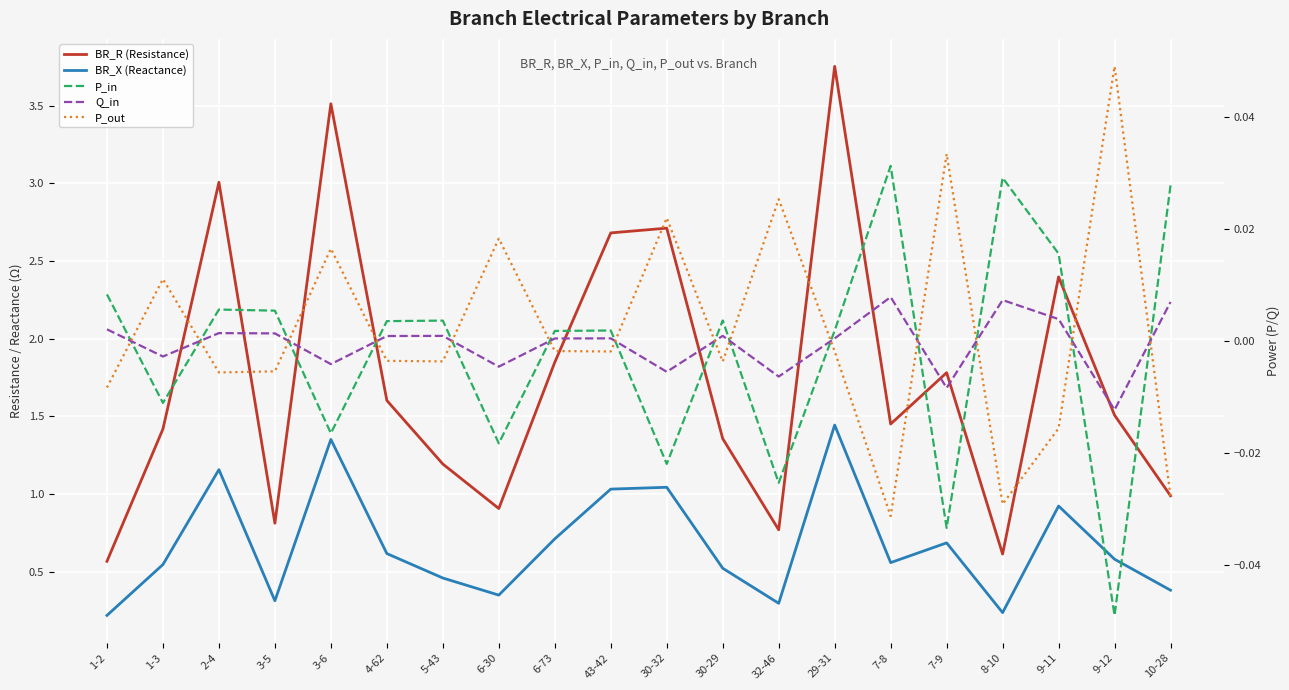

Where do P_in and P_out first cross each other?

1-2 and 1-3